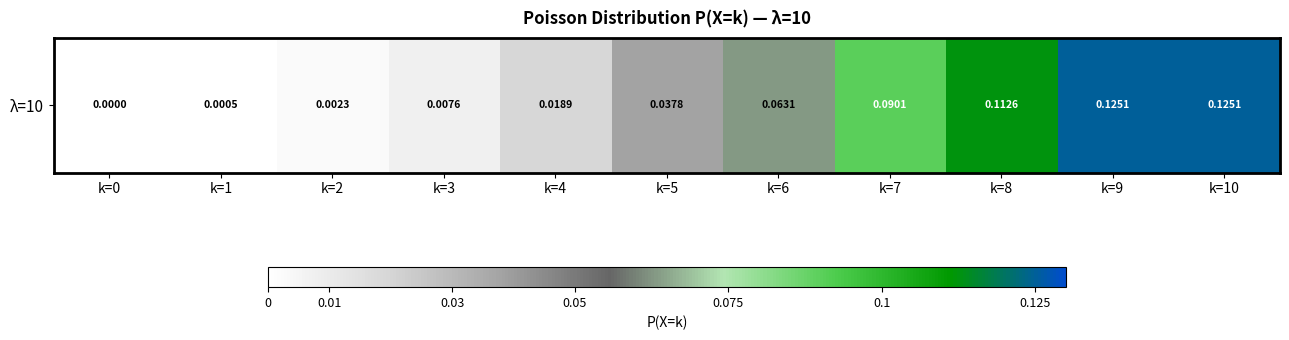

Reading left to right, what are all the values shown in this chart?

0.0	0.0	0.0	0.0	0.0	0.0	0.1	0.1	0.1	0.1	0.1